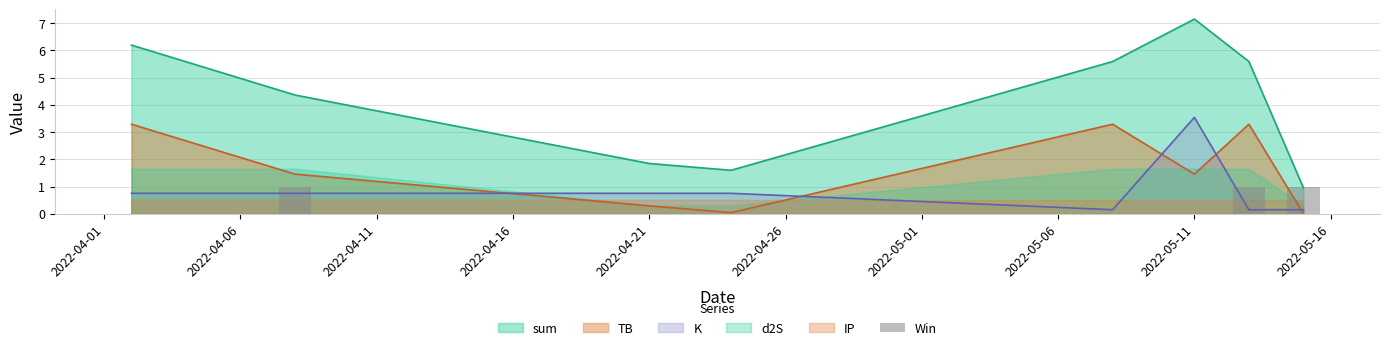

True or false: sum and TB intersect in this chart.

False